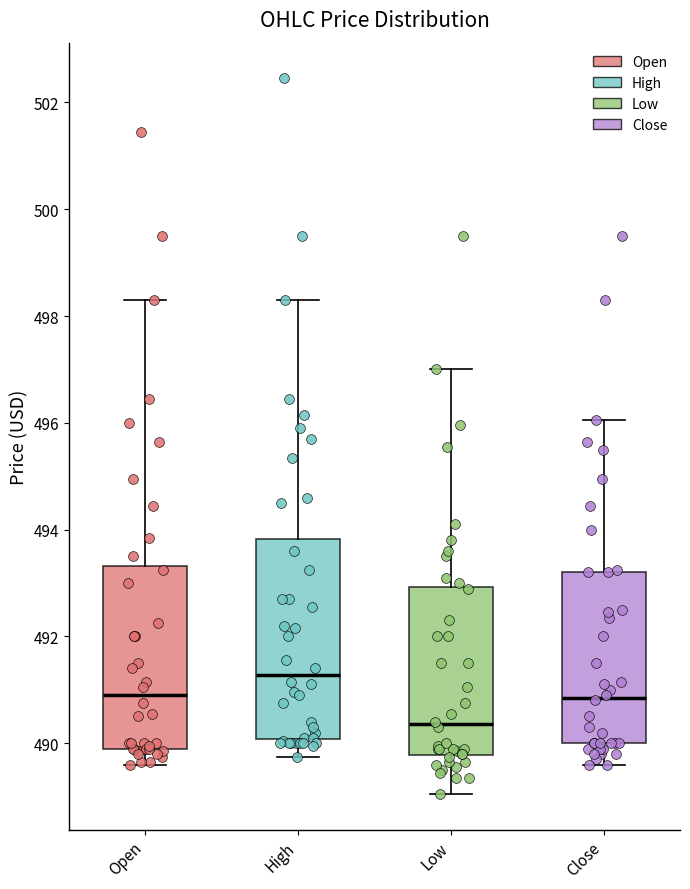

Which box's median line is the highest?

High